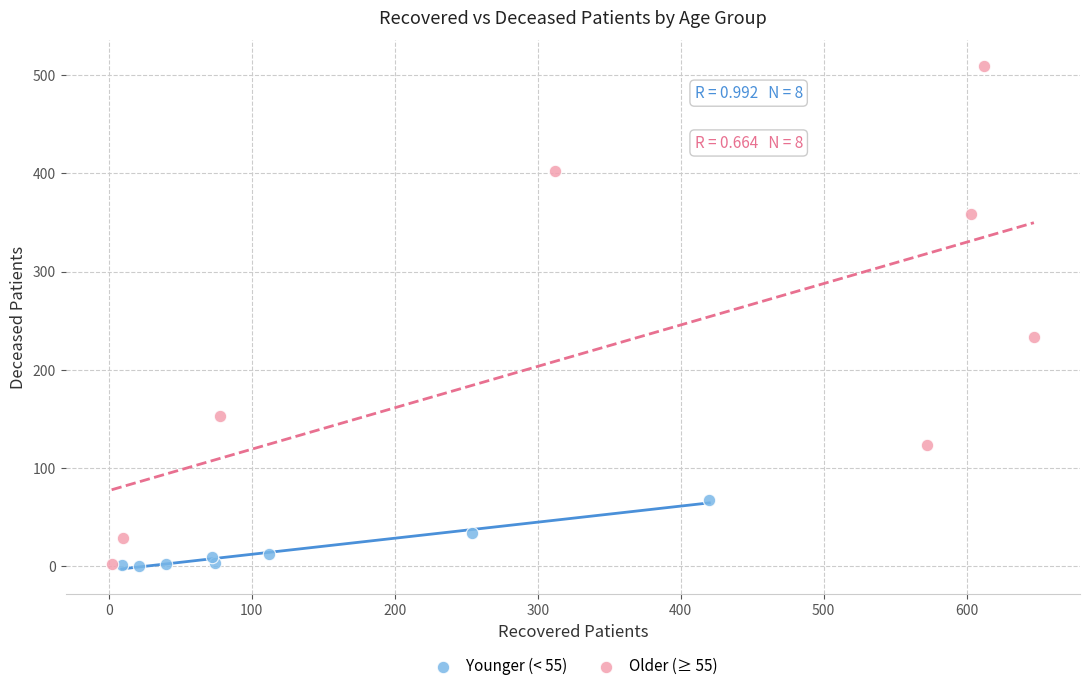

Which series reaches the maximum Y coordinate?

Older (≥ 55)